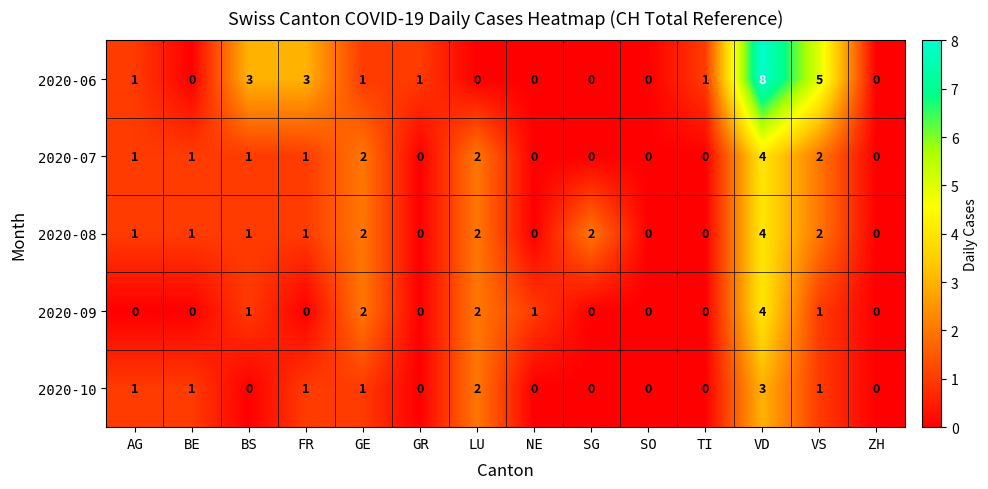

Count the number of categories in the chart.

14